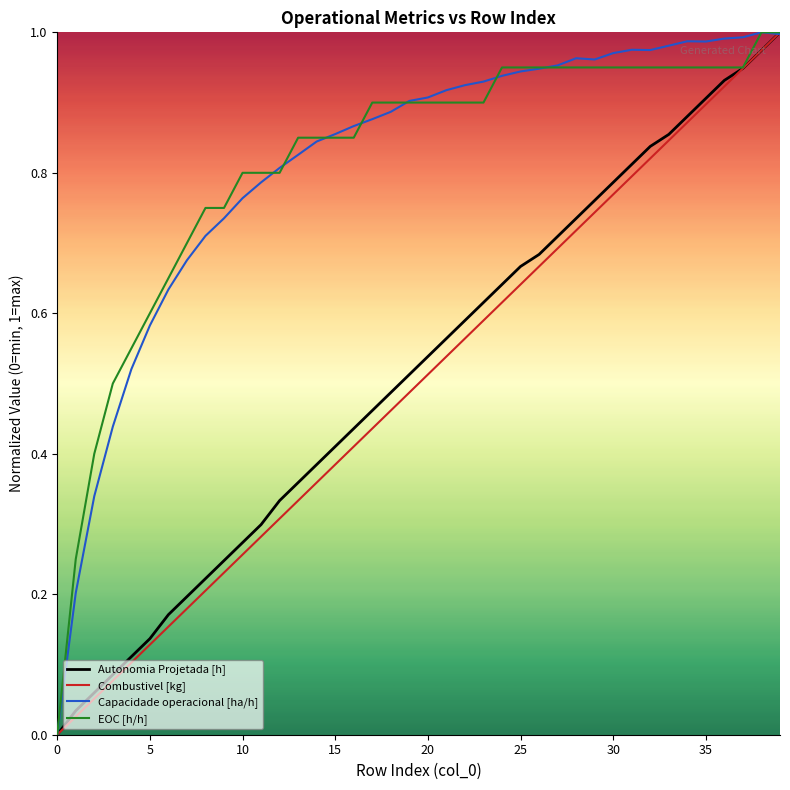

What is the maximum value shown in the chart?

1.0